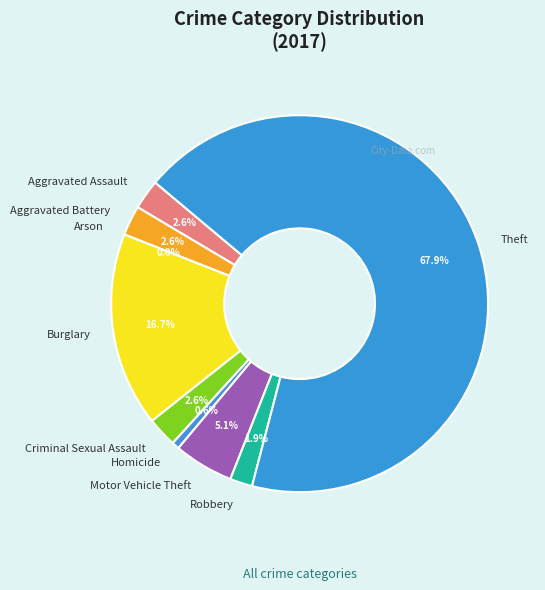

How many slices are in this pie chart?

9